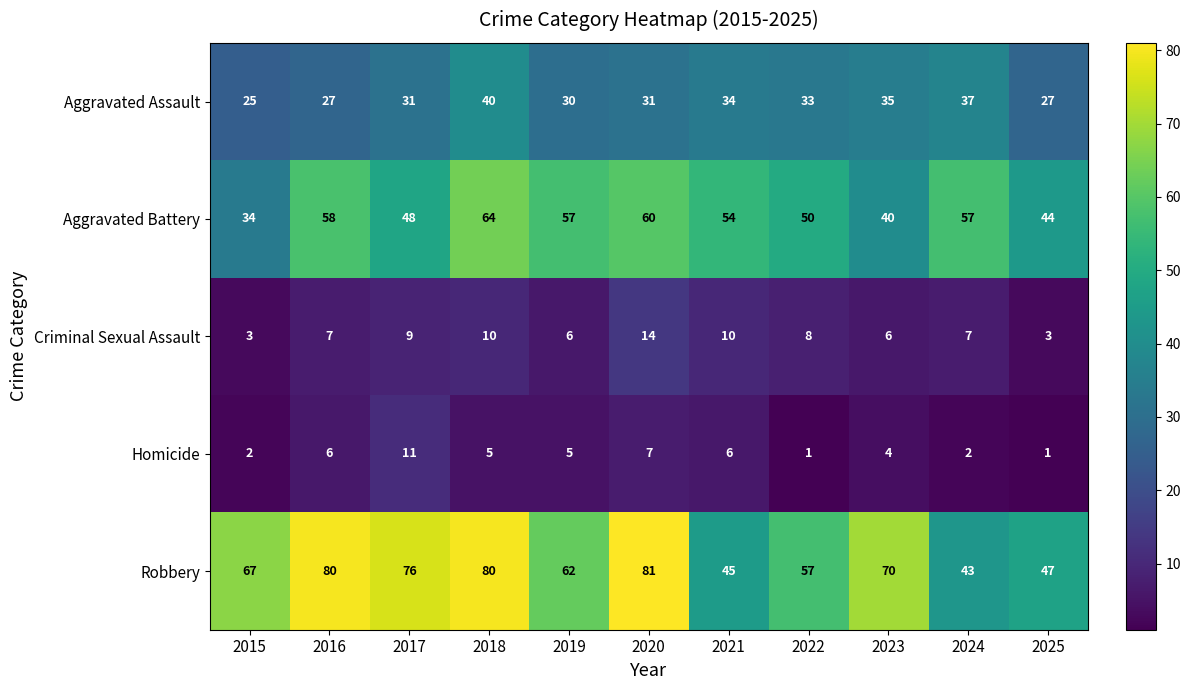

Between 2019 and 2021, which series saw the biggest shift?

Robbery